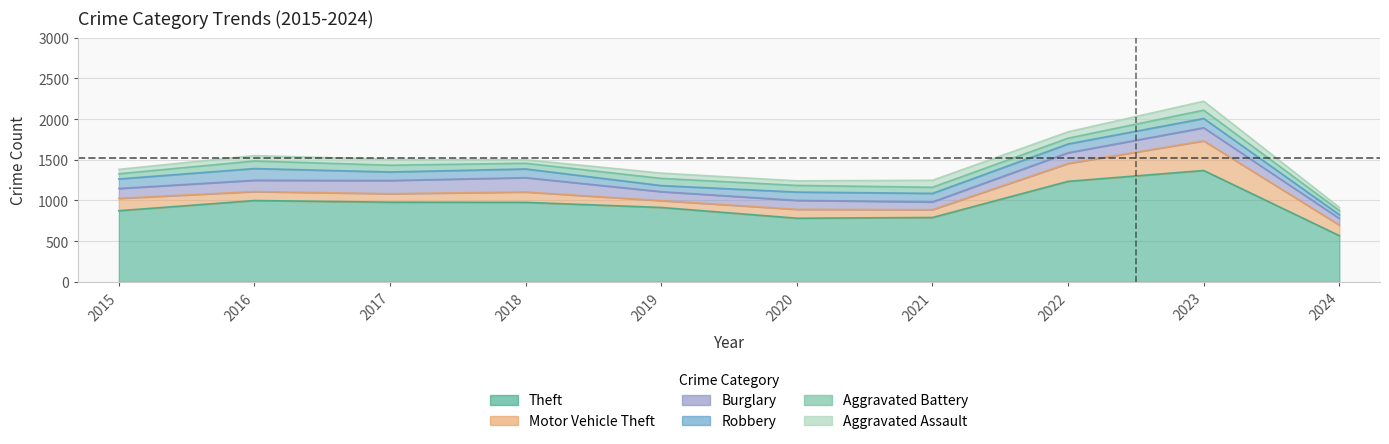

Reading left to right, transcribe all the data shown in this chart.

Theft: 2015=874	2016=999	2017=979	2018=977	2019=914	2020=782	2021=791	2022=1235	2023=1368	2024=568
Motor Vehicle Theft: 2015=152	2016=110	2017=104	2018=127	2019=84	2020=109	2021=96	2022=219	2023=364	2024=130
Burglary: 2015=121	2016=139	2017=162	2018=176	2019=110	2020=110	2021=95	2022=132	2023=161	2024=81
Robbery: 2015=117	2016=144	2017=105	2018=107	2019=75	2020=102	2021=105	2022=108	2023=114	2024=46
Aggravated Battery: 2015=64	2016=93	2017=83	2018=70	2019=88	2020=82	2021=75	2022=71	2023=102	2024=51
Aggravated Assault: 2015=54	2016=66	2017=72	2018=43	2019=65	2020=56	2021=86	2022=78	2023=110	2024=39